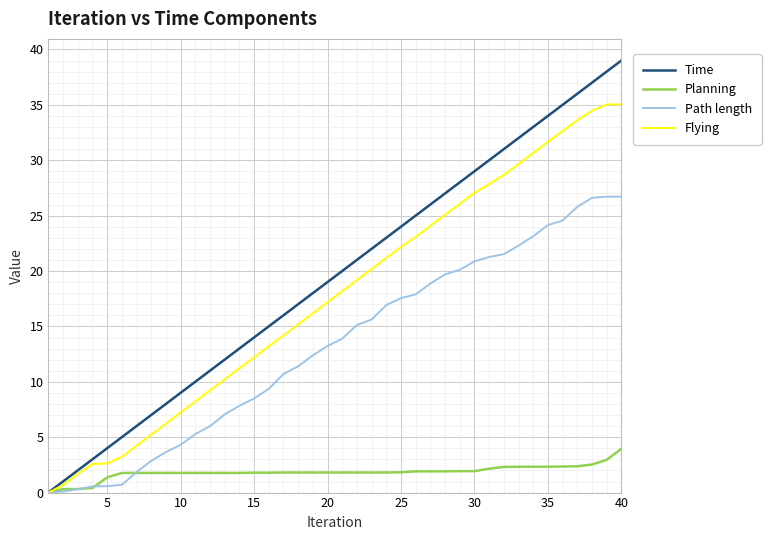

How many lines are shown in the chart?

4